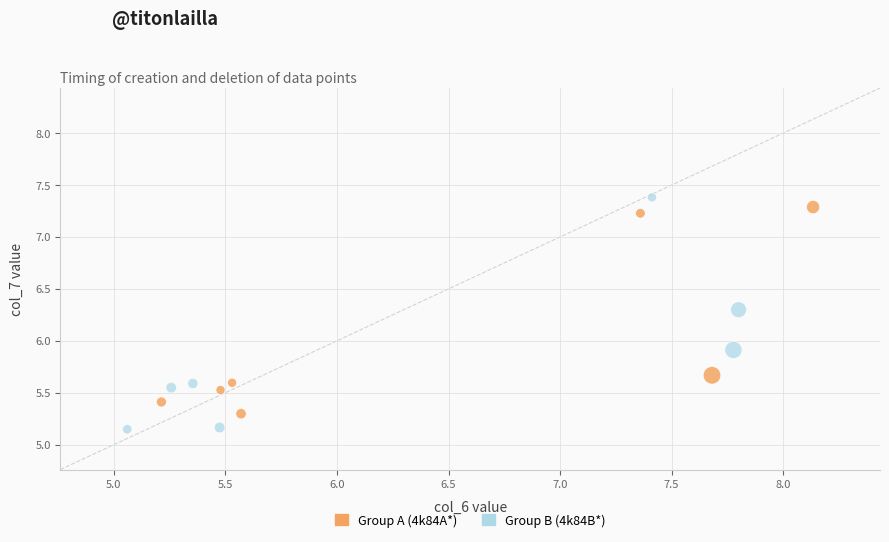

Which series reaches the maximum Y coordinate?

Group B (4k84B*)